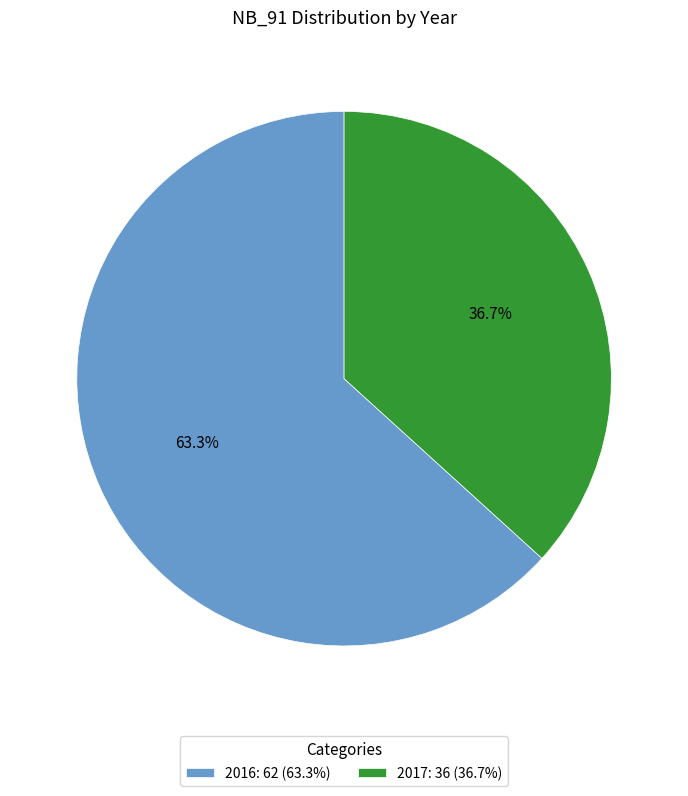

To the nearest percent, what is the average slice percentage?

50%